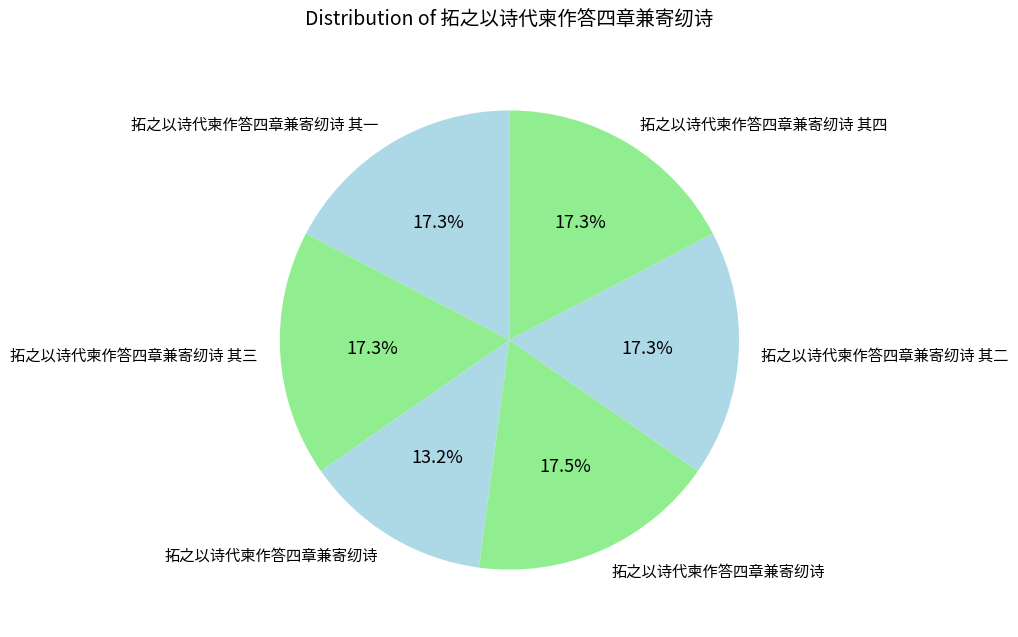

Which slice is the smallest?

拓之以诗代柬作答四章兼寄纫诗